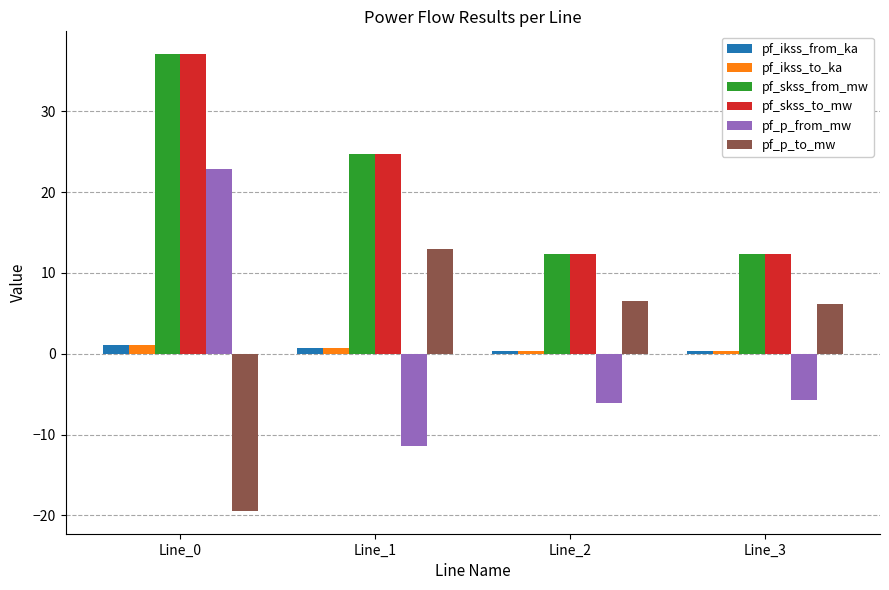

What are all the series names shown in the legend?

pf_ikss_from_ka, pf_ikss_to_ka, pf_skss_from_mw, pf_skss_to_mw, pf_p_from_mw, pf_p_to_mw